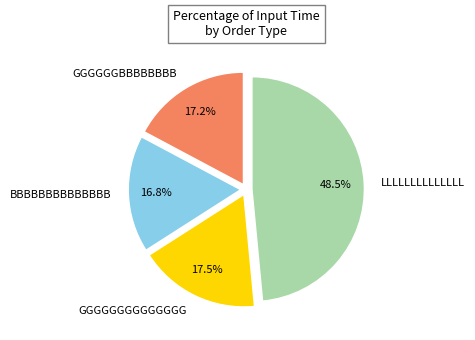

How many segments does this pie chart have?

4